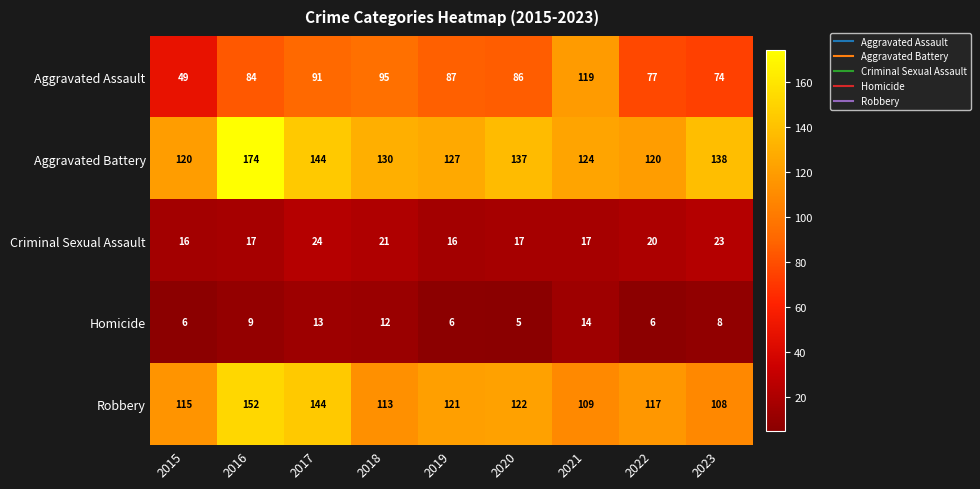

What is the smallest value displayed?

5